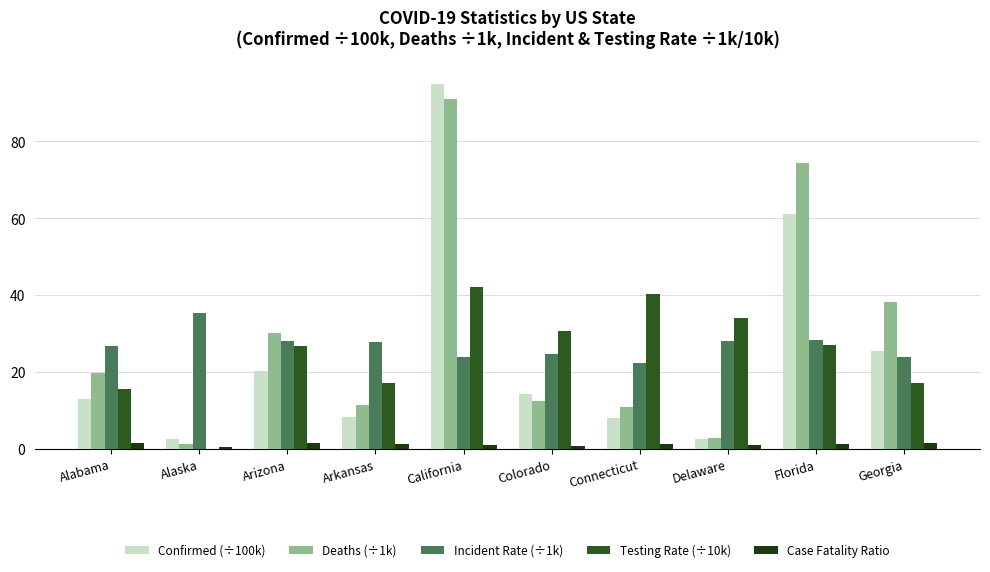

The Testing Rate (÷10k) series shows 10.0 at Alabama. True or false?

False